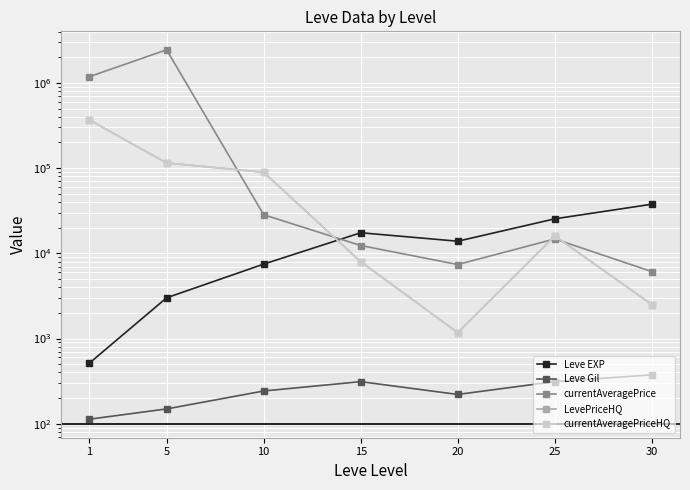

Reading left to right, what are all the values shown in this chart?

Leve EXP: 510.2	3008.3	7475.0	17445.0	13876.7	25410.0	37715.0
Leve Gil: 113.0	149.3	242.5	312.0	220.8	312.7	375.2
currentAveragePrice: 1179306.1	2446236.5	28392.1	12353.7	7390.7	14759.6	6106.3
LevePriceHQ: 370165.9	114800.0	89538.9	7968.9	1175.0	16008.2	2500.0
currentAveragePriceHQ: 370165.9	114800.0	89538.9	7968.9	1175.0	16008.2	2500.0